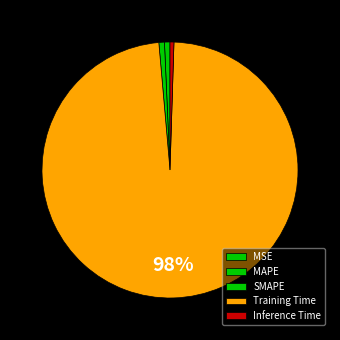

What percentage is the MAPE slice, to the nearest percent?

1%